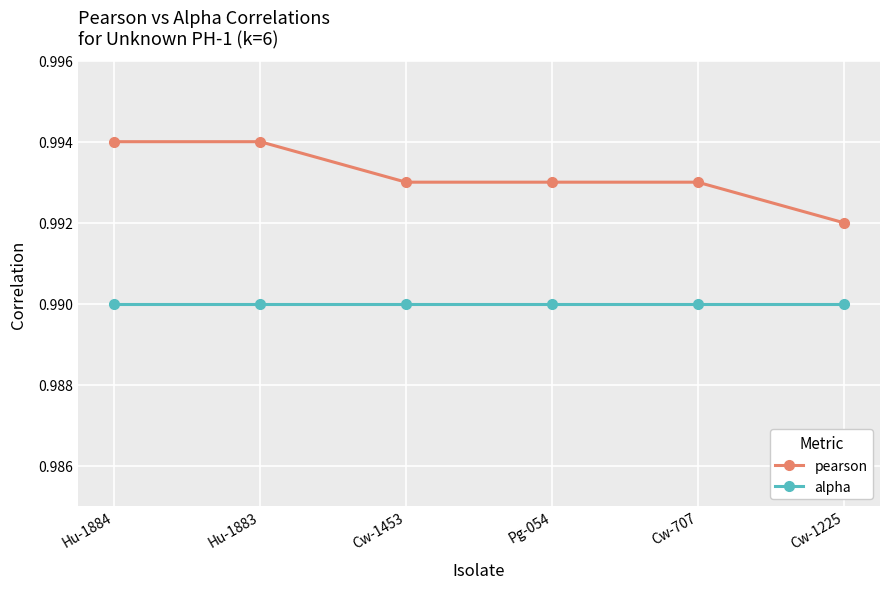

What is the label of the 6th point from the left?

Cw-1225